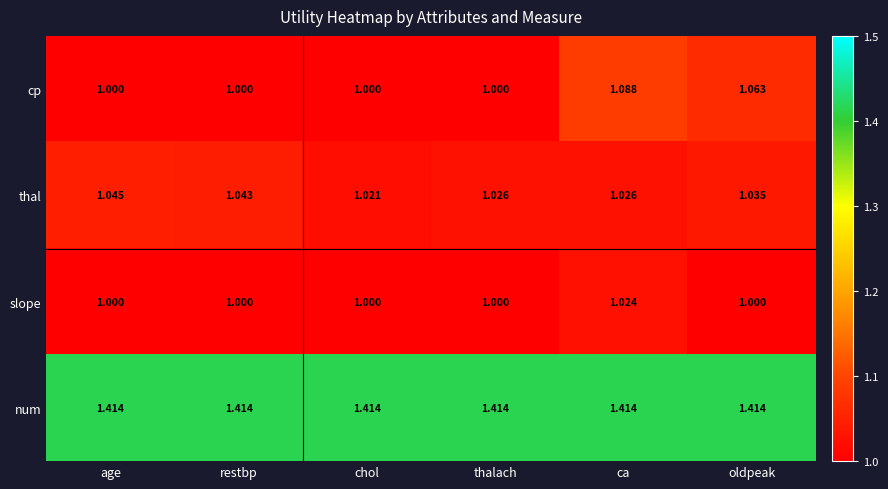

How many categories are shown in the chart?

6